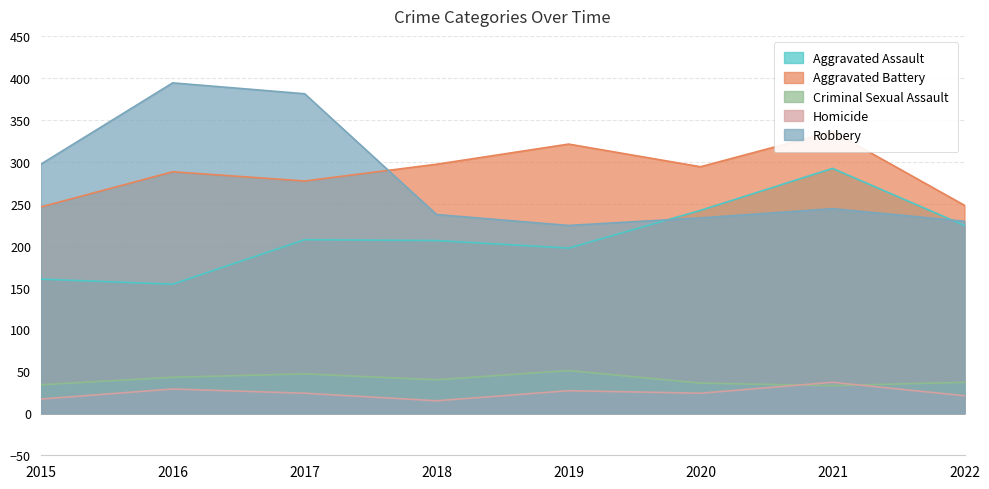

Reading left to right, extract all data points from this chart.

Aggravated Assault: 160	154	207	206	197	242	292	224
Aggravated Battery: 246	288	277	297	321	294	336	248
Criminal Sexual Assault: 34	43	47	40	51	36	33	37
Homicide: 17	29	24	15	27	24	37	21
Robbery: 297	394	381	237	224	233	244	229